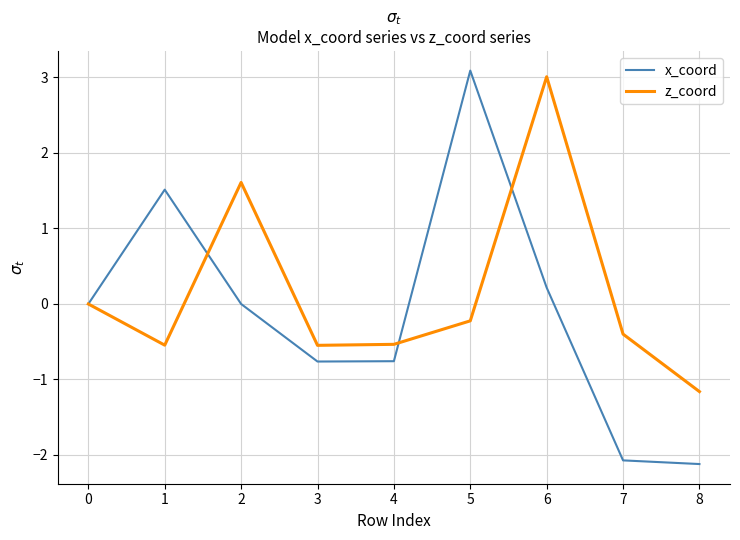

List the series in order of their overall mean, highest first.

z_coord, x_coord